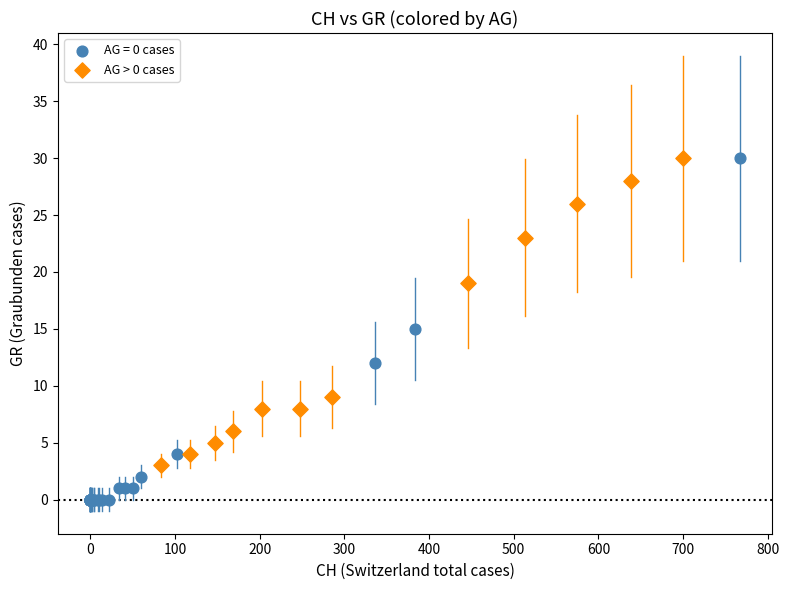

Which series contains the lowest Y value?

AG = 0 cases